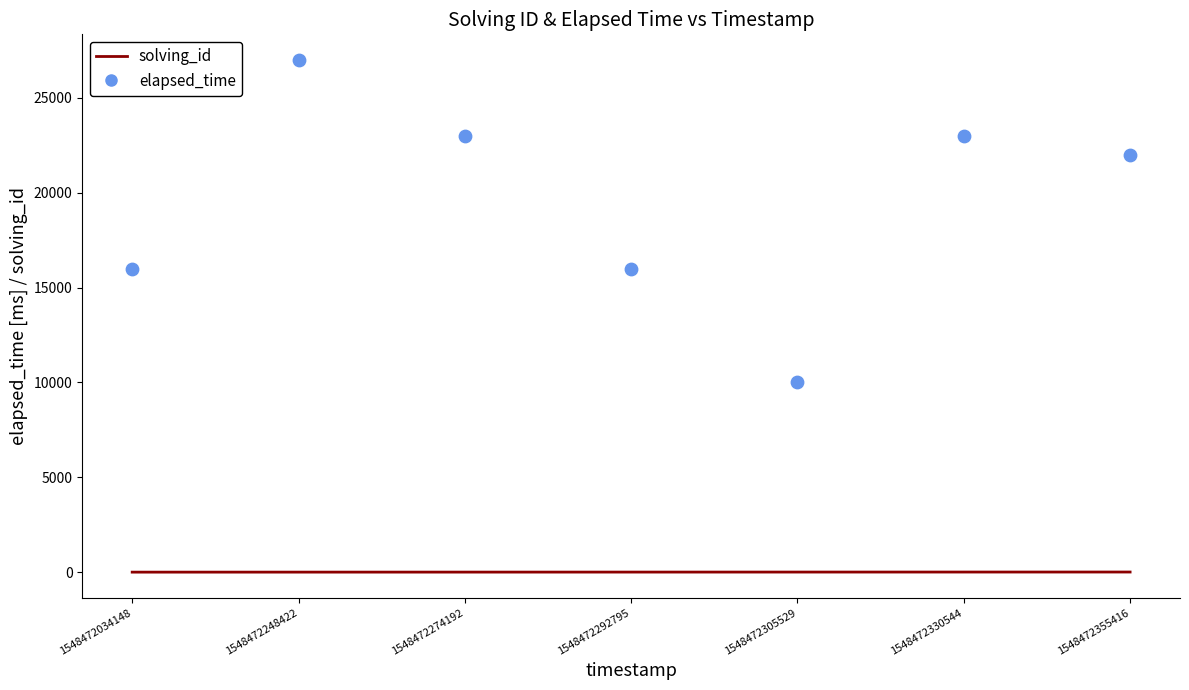

Which series contains the lowest Y value?

solving_id